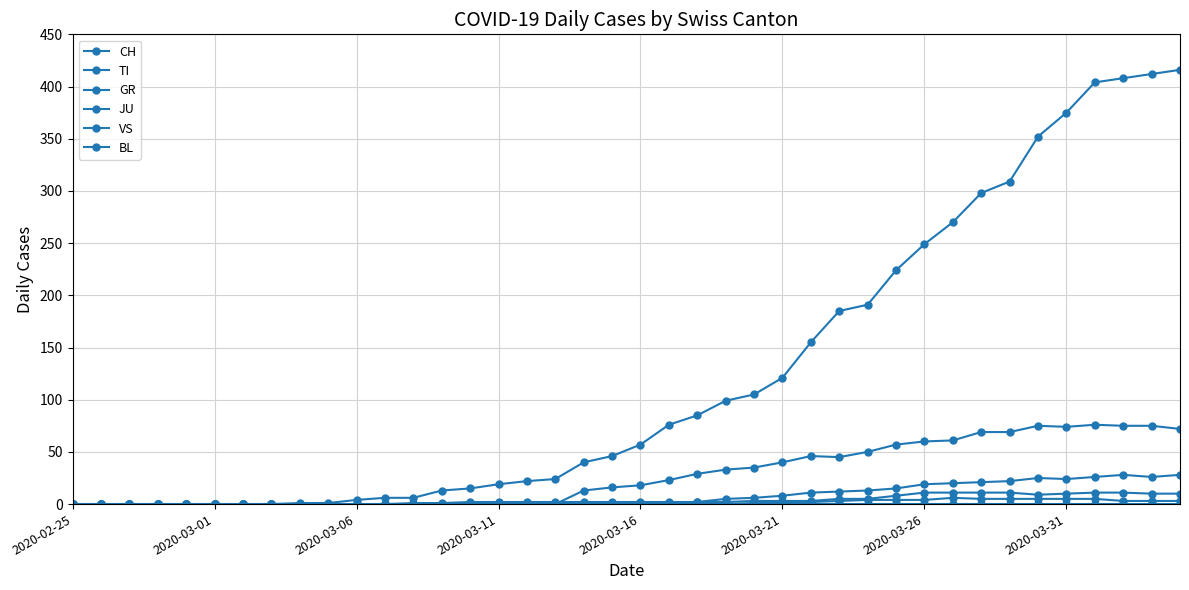

Rank the series by their maximum value, from highest to lowest.

CH, TI, VS, GR, JU, BL